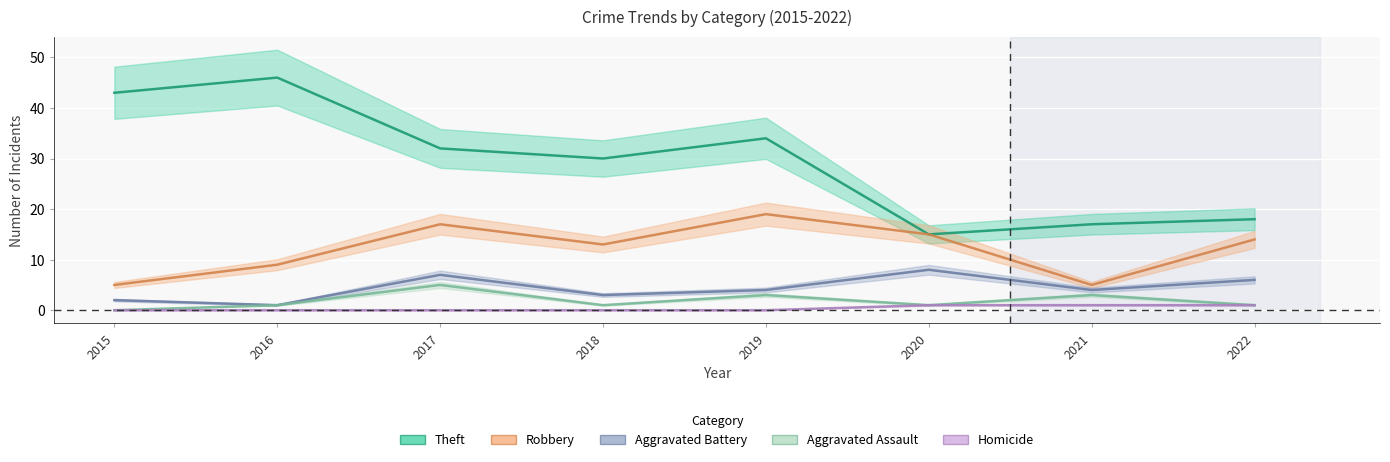

List the labels in order of Homicide value, smallest first.

2015, 2016, 2017, 2018, 2019, 2020, 2021, 2022